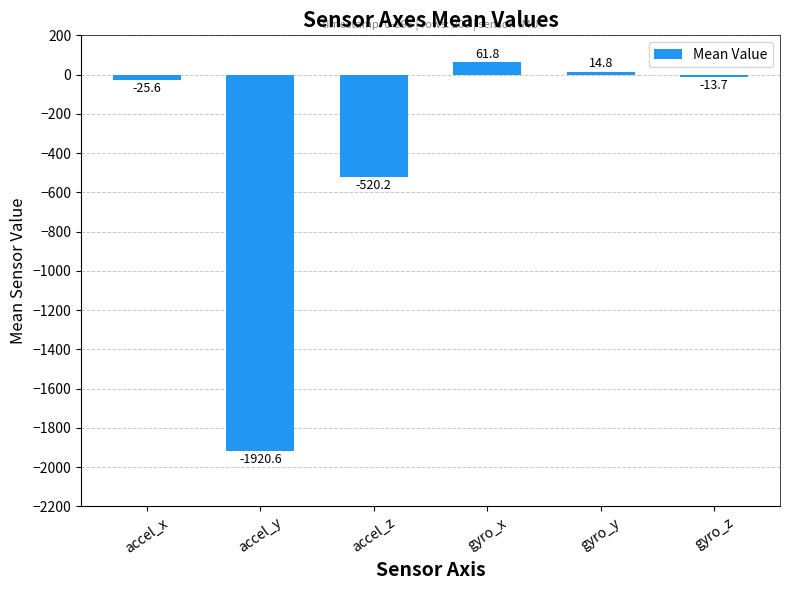

The value at gyro_y is 14.8. True or false?

True